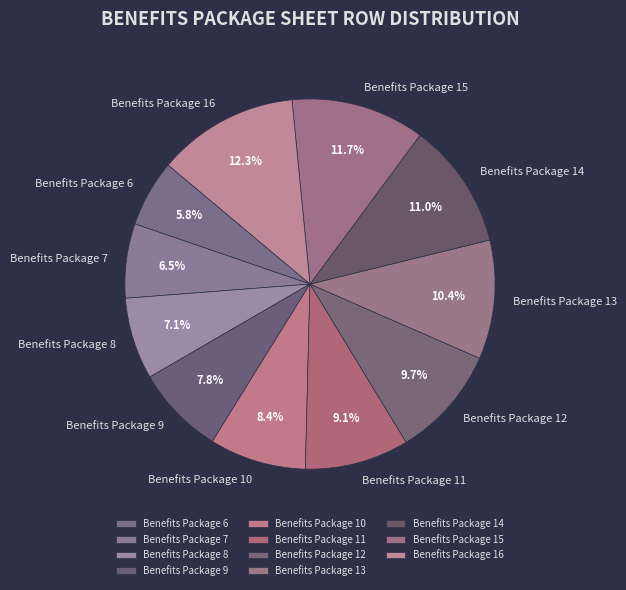

What percentage is NOT represented by Benefits Package 9?

92.2%